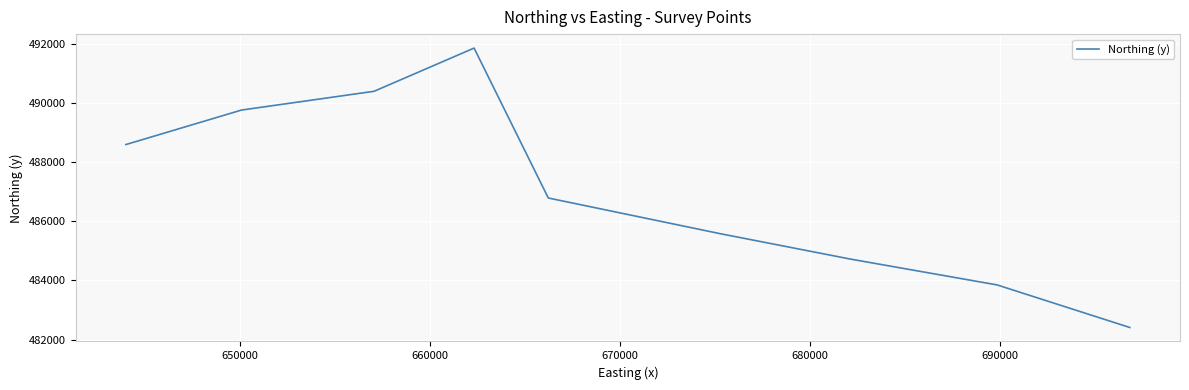

Does the chart display data point markers on the line(s)?

No